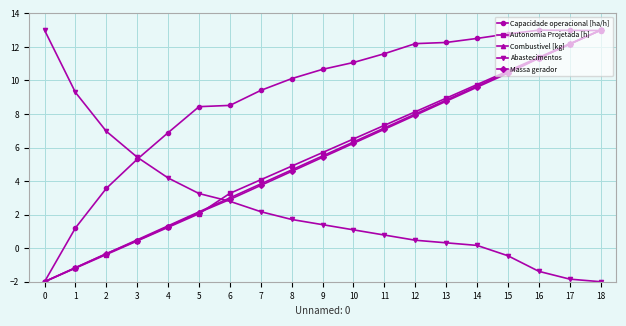

True or false: Autonomia Projetada [h] has more than 2 interior local peaks.

False